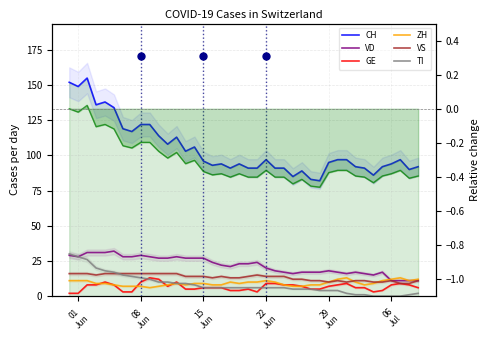

At 2020-07-02, list the series in order from largest to smallest.

CH, VD, VS, ZH, GE, TI